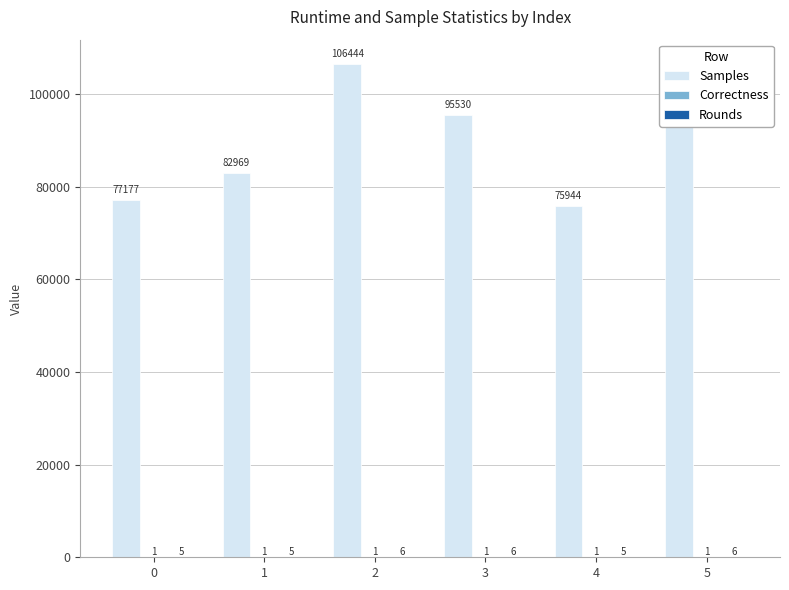

At which label is Samples closest to 91194?

5